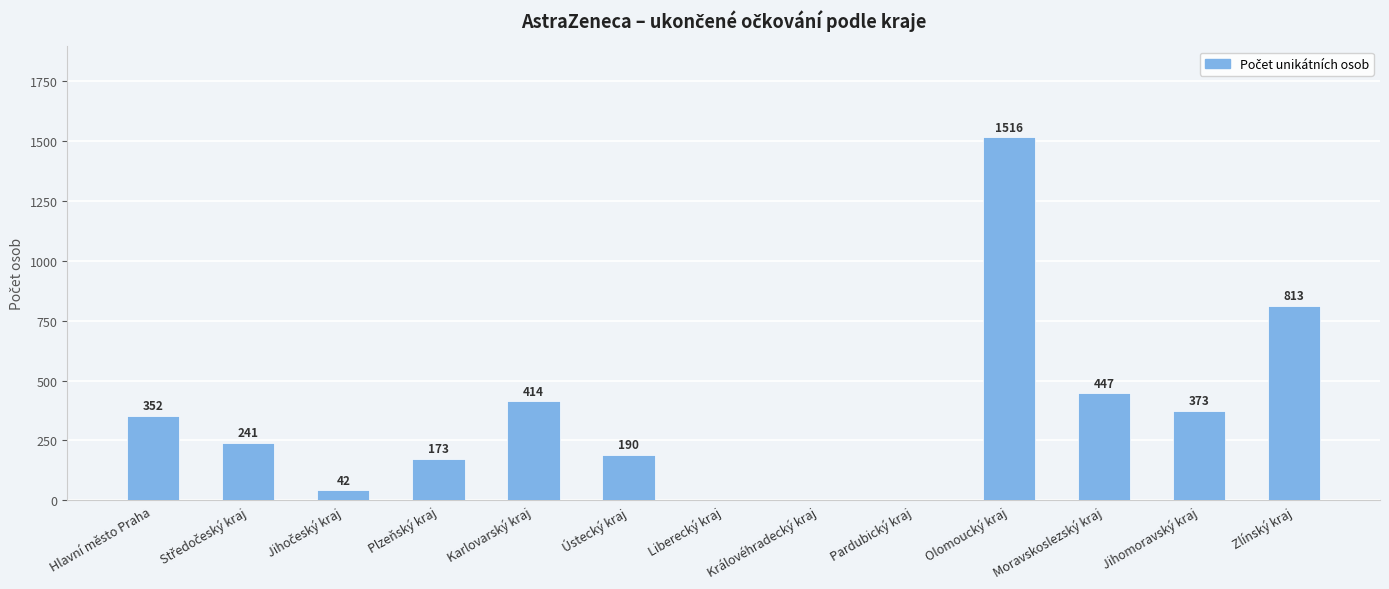

Which has a higher value, Zlínský kraj or Liberecký kraj?

Zlínský kraj